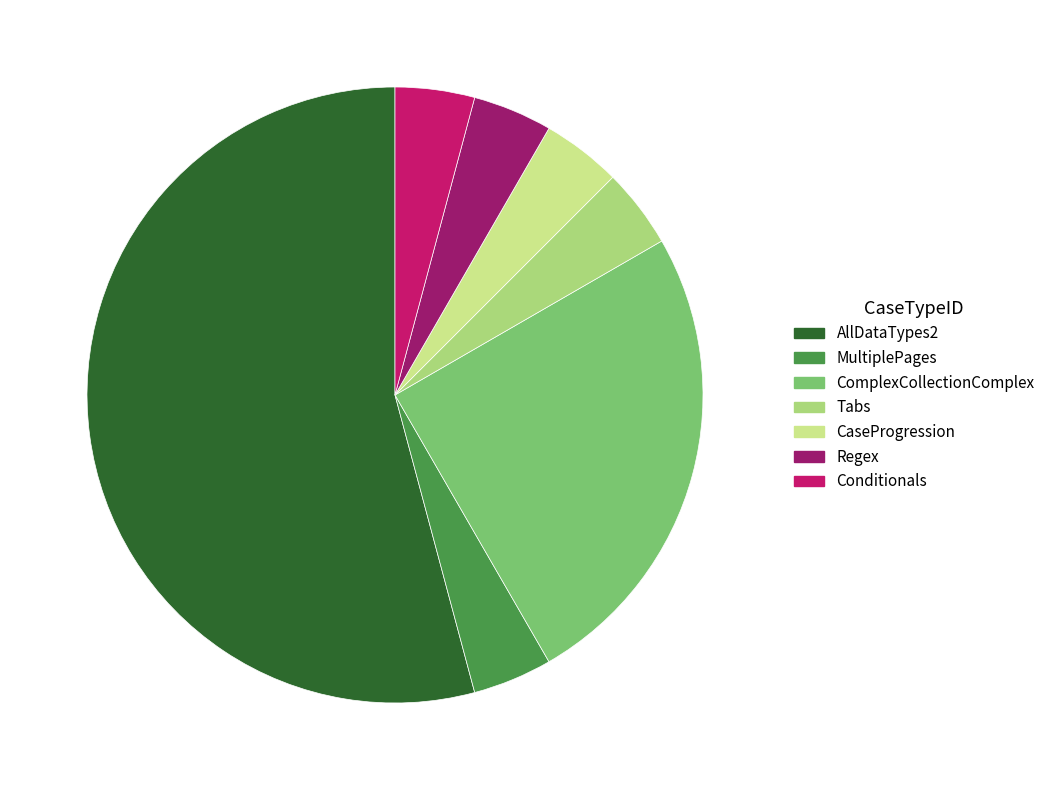

How many segments does this pie chart have?

7